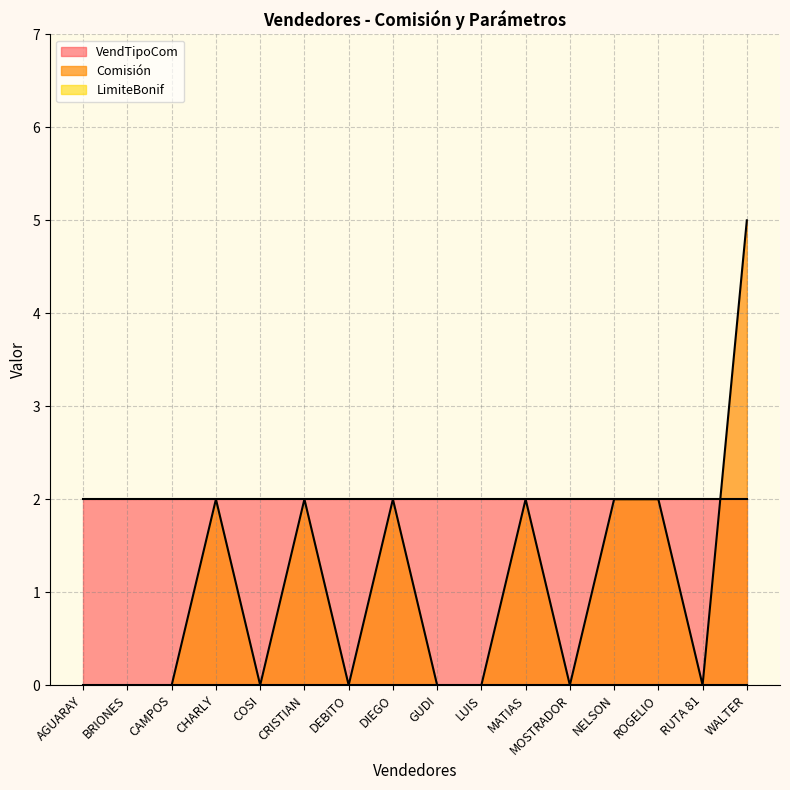

True or false: Comisión and LimiteBonif cross at least once.

False